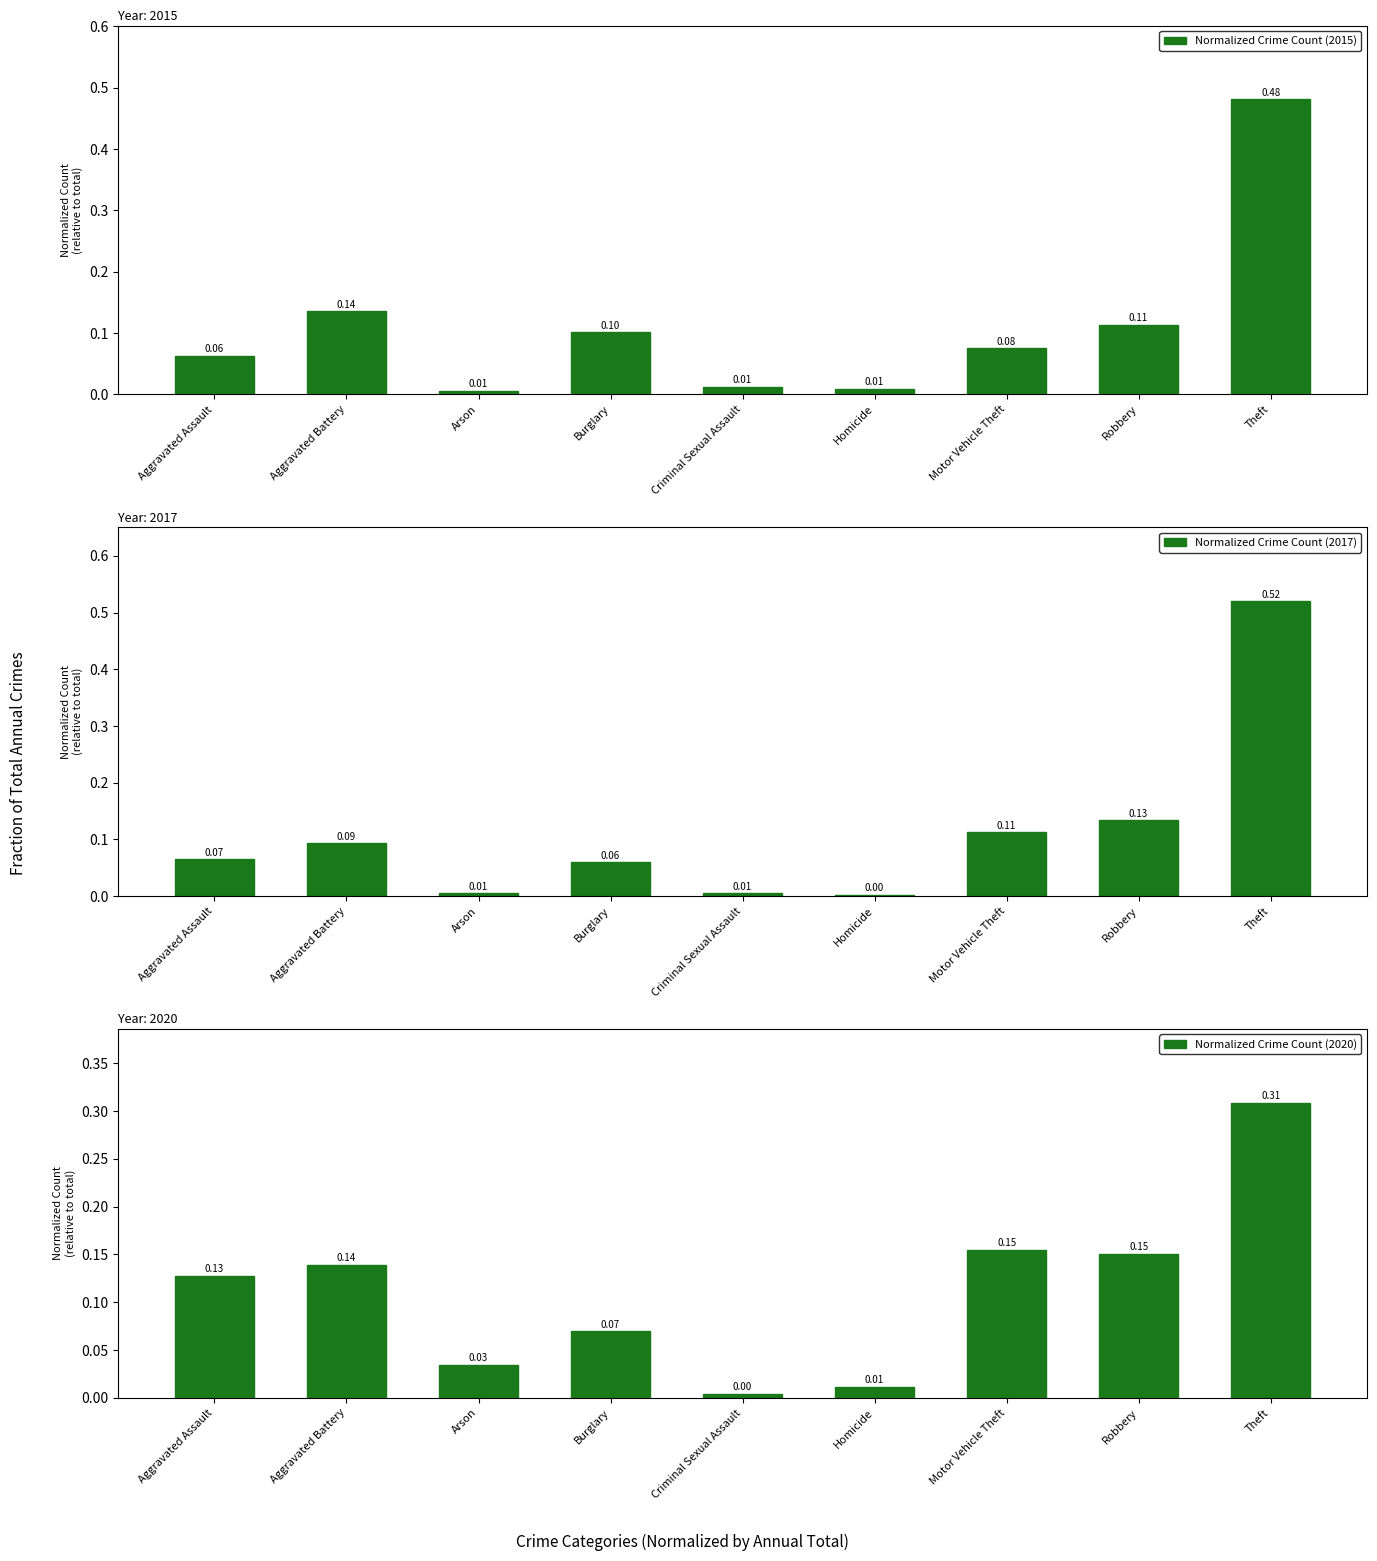

What is the average value of the Year 2015 (normalized by total) series?

0.1